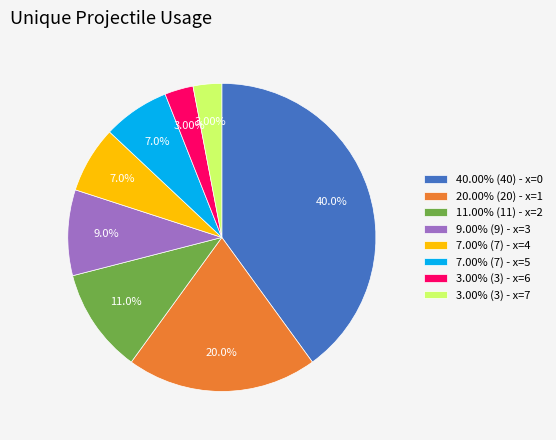

Which has a higher value, 3.00% (3) - x=6 or 7.00% (7) - x=5?

7.00% (7) - x=5